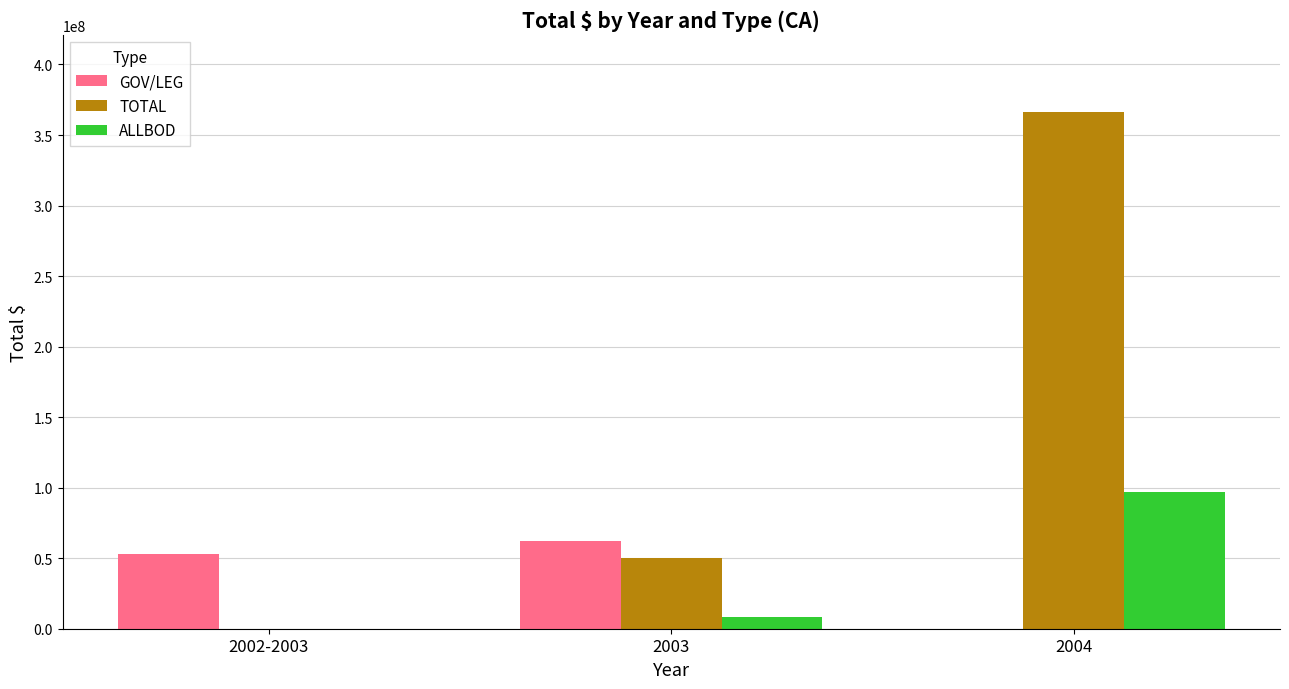

What is the total value across all series at 2004?

462886033.6